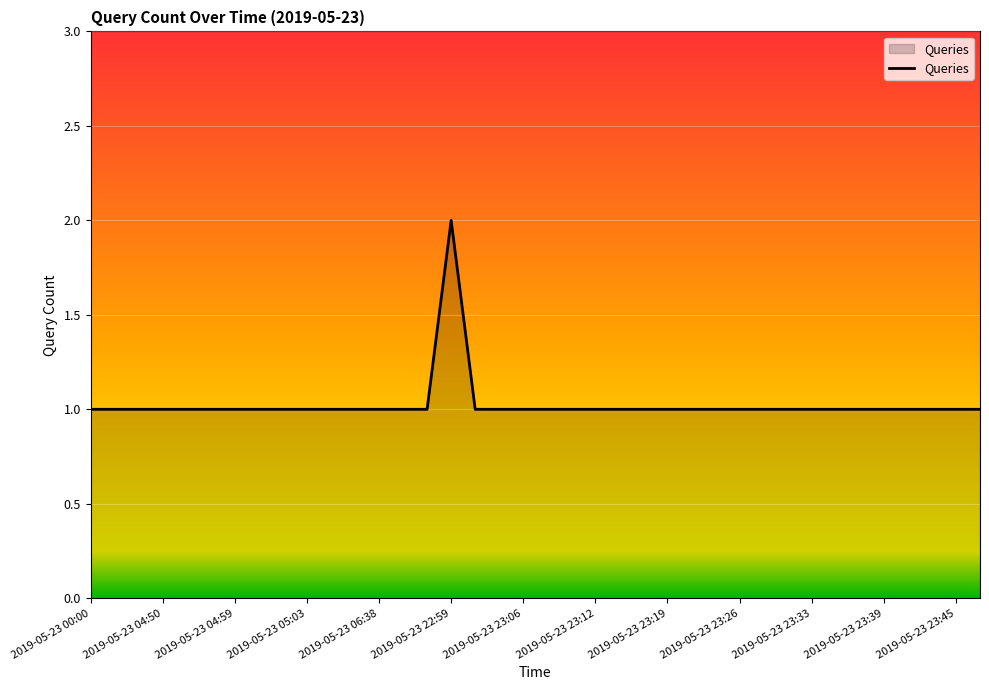

True or false: there are more than 0 points higher than both neighbors.

True